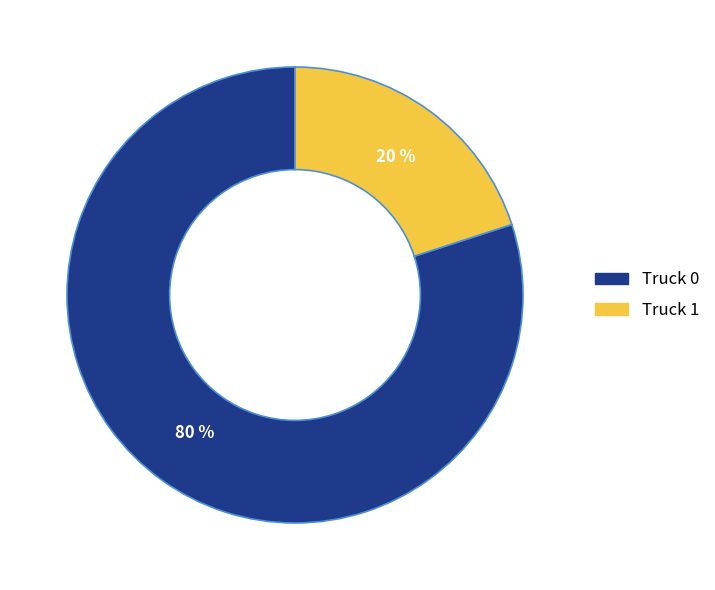

How many segments does this pie chart have?

2